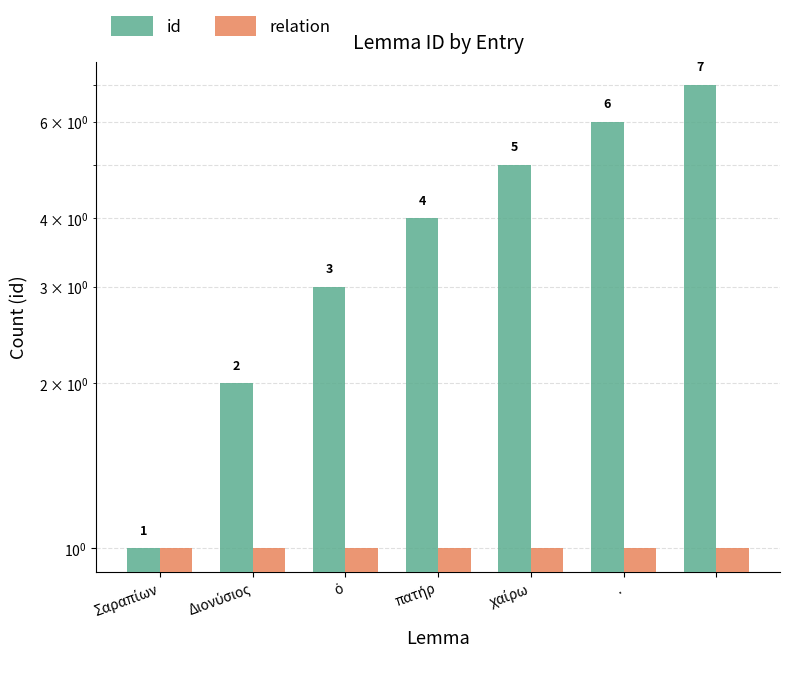

Rank the series by their average value, from highest to lowest.

id, relation